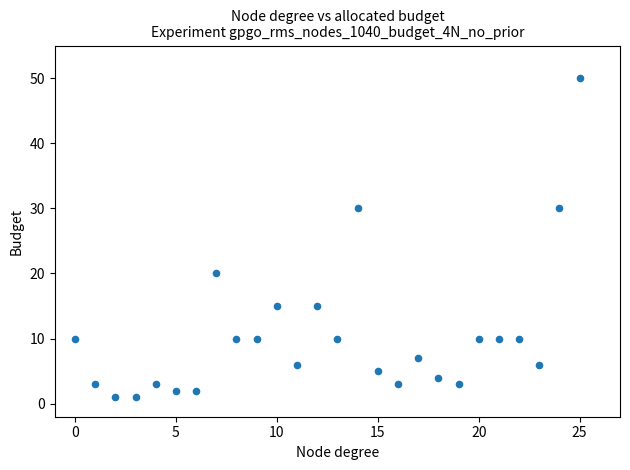

What is the range of Y values (max minus min)?

49